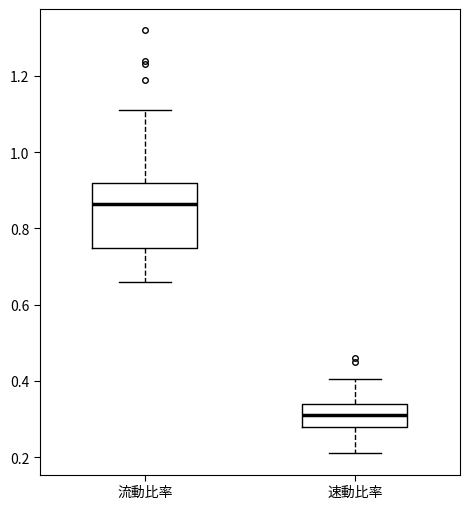

Comparing the boxes themselves (not the whiskers), which one is the tallest?

流動比率